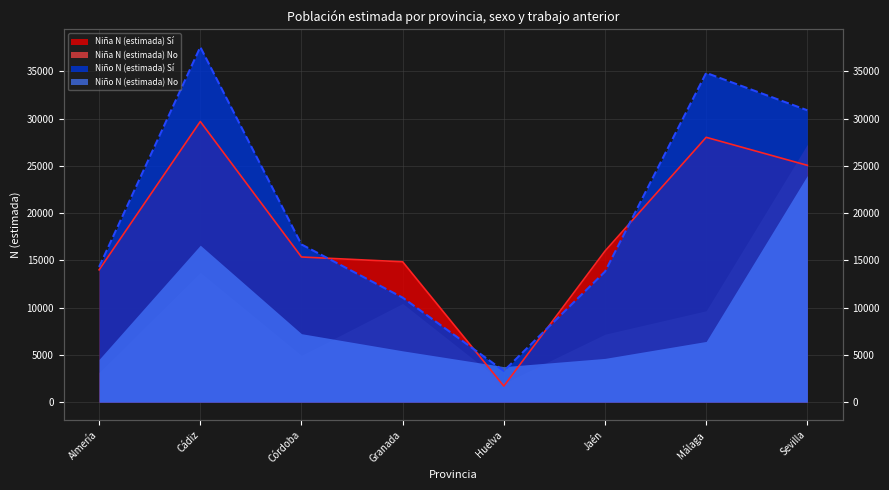

Is it true that Niño N (estimada) Sí equals 30880 at Sevilla?

True